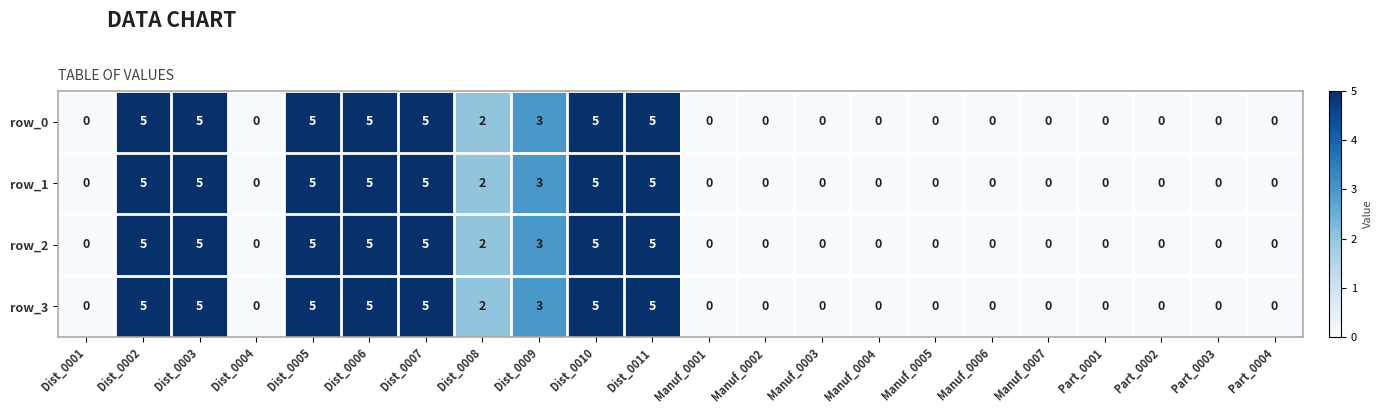

Count the row_2 values in the range 0 to 5.

22